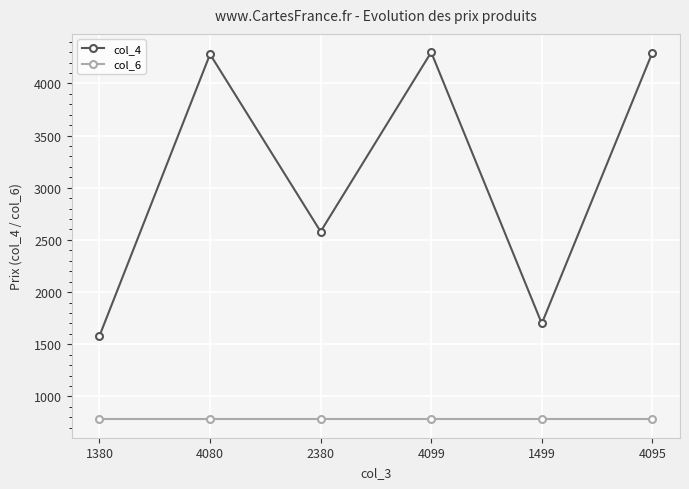

The value of col_4 at 2380 is 1119. True or false?

False